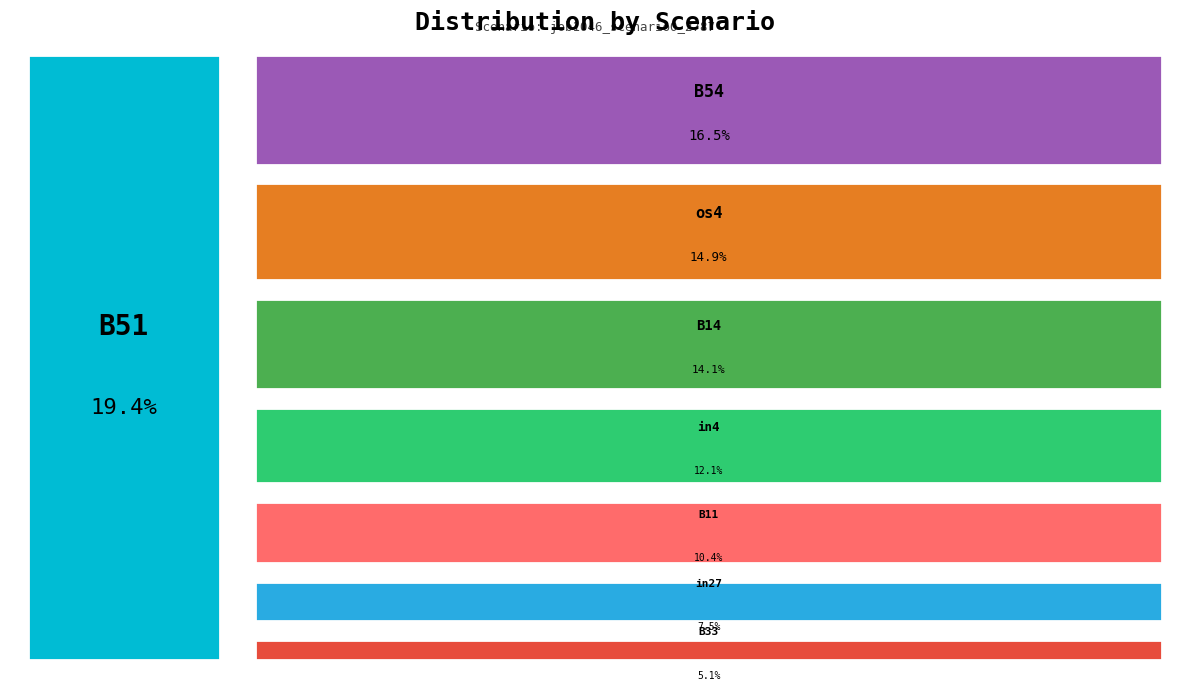

Which slice is the largest?

B51